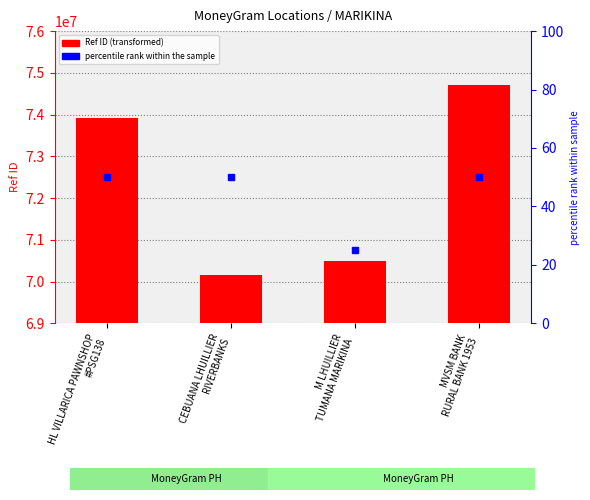

What is the value of the 2nd bar from the left?

70168464